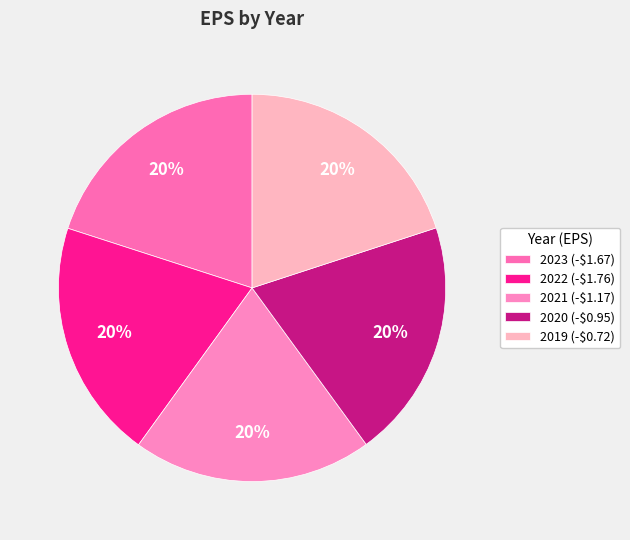

Rank the categories by value from highest to lowest.

2023 (-$1.67), 2022 (-$1.76), 2021 (-$1.17), 2020 (-$0.95), 2019 (-$0.72)